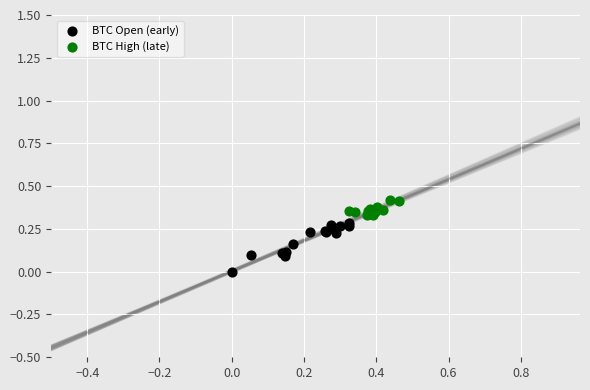

Which series has the largest Y range (max minus min)?

BTC Open (early)